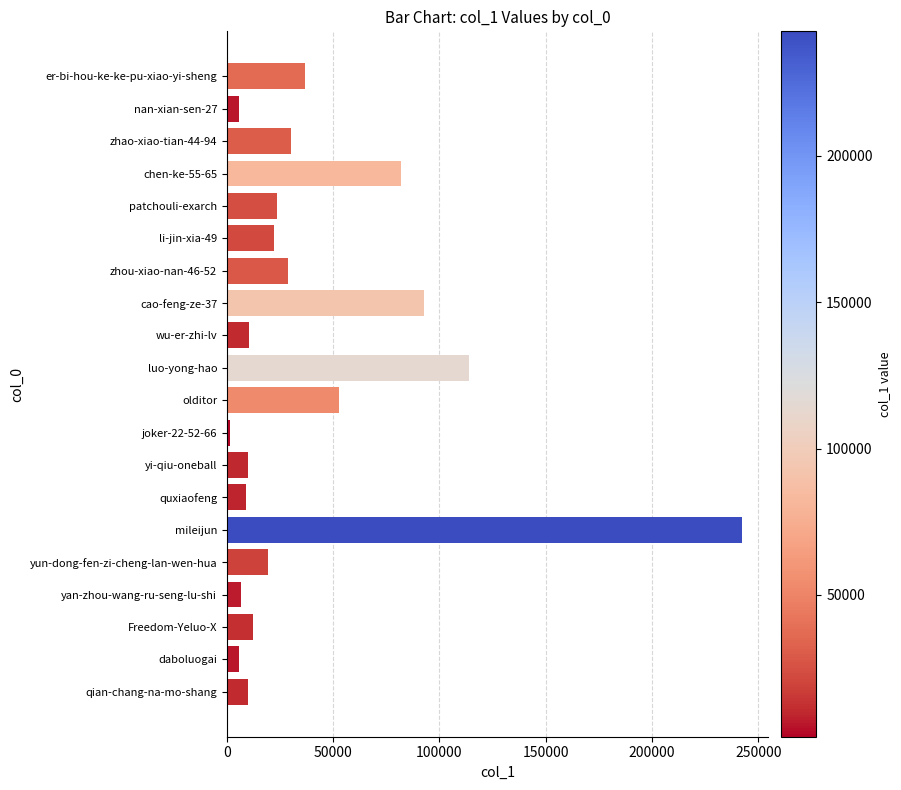

Which category has the highest value across all series?

mileijun